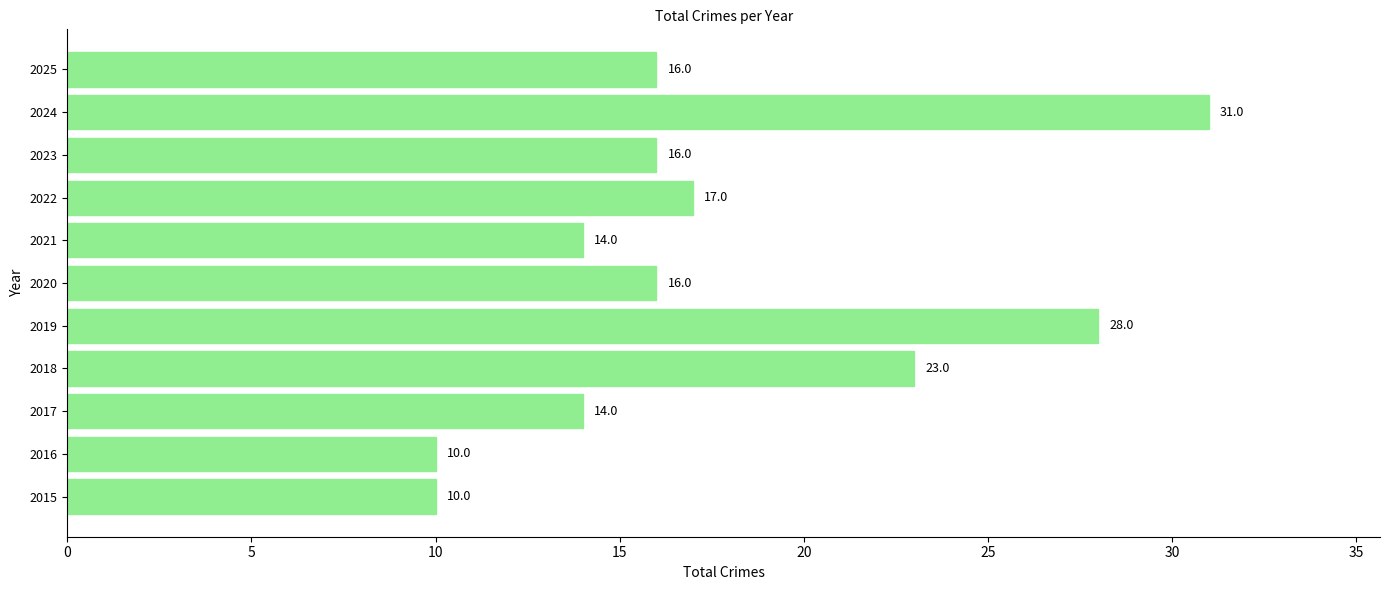

Reading top to bottom, extract all data points from this chart.

2025=16	2024=31	2023=16	2022=17	2021=14	2020=16	2019=28	2018=23	2017=14	2016=10	2015=10